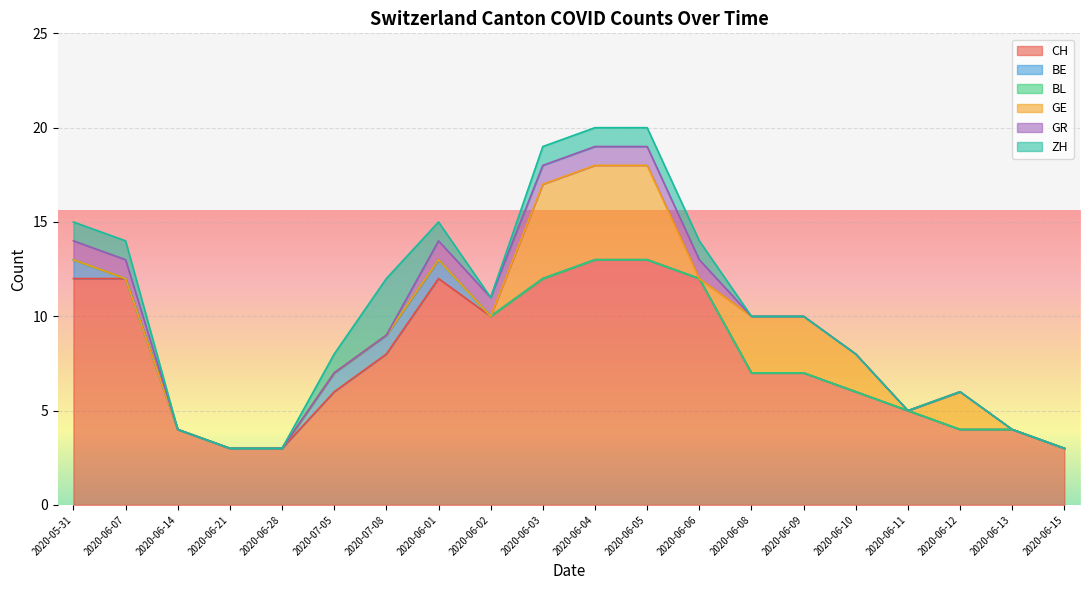

Reading left to right, list all the values displayed in this chart.

CH: 2020-05-31=12	2020-06-07=12	2020-06-14=4	2020-06-21=3	2020-06-28=3	2020-07-05=6	2020-07-08=8	2020-06-01=12	2020-06-02=10	2020-06-03=12	2020-06-04=13	2020-06-05=13	2020-06-06=12	2020-06-08=7	2020-06-09=7	2020-06-10=6	2020-06-11=5	2020-06-12=4	2020-06-13=4	2020-06-15=3
BE: 2020-05-31=1	2020-06-07=0	2020-06-14=0	2020-06-21=0	2020-06-28=0	2020-07-05=1	2020-07-08=1	2020-06-01=1	2020-06-02=0	2020-06-03=0	2020-06-04=0	2020-06-05=0	2020-06-06=0	2020-06-08=0	2020-06-09=0	2020-06-10=0	2020-06-11=0	2020-06-12=0	2020-06-13=0	2020-06-15=0
BL: 2020-05-31=0	2020-06-07=0	2020-06-14=0	2020-06-21=0	2020-06-28=0	2020-07-05=0	2020-07-08=0	2020-06-01=0	2020-06-02=0	2020-06-03=0	2020-06-04=0	2020-06-05=0	2020-06-06=0	2020-06-08=0	2020-06-09=0	2020-06-10=0	2020-06-11=0	2020-06-12=0	2020-06-13=0	2020-06-15=0
GE: 2020-05-31=0	2020-06-07=0	2020-06-14=0	2020-06-21=0	2020-06-28=0	2020-07-05=0	2020-07-08=0	2020-06-01=0	2020-06-02=0	2020-06-03=5	2020-06-04=5	2020-06-05=5	2020-06-06=0	2020-06-08=3	2020-06-09=3	2020-06-10=2	2020-06-11=0	2020-06-12=2	2020-06-13=0	2020-06-15=0
GR: 2020-05-31=1	2020-06-07=1	2020-06-14=0	2020-06-21=0	2020-06-28=0	2020-07-05=0	2020-07-08=0	2020-06-01=1	2020-06-02=1	2020-06-03=1	2020-06-04=1	2020-06-05=1	2020-06-06=1	2020-06-08=0	2020-06-09=0	2020-06-10=0	2020-06-11=0	2020-06-12=0	2020-06-13=0	2020-06-15=0
ZH: 2020-05-31=1	2020-06-07=1	2020-06-14=0	2020-06-21=0	2020-06-28=0	2020-07-05=1	2020-07-08=3	2020-06-01=1	2020-06-02=0	2020-06-03=1	2020-06-04=1	2020-06-05=1	2020-06-06=1	2020-06-08=0	2020-06-09=0	2020-06-10=0	2020-06-11=0	2020-06-12=0	2020-06-13=0	2020-06-15=0